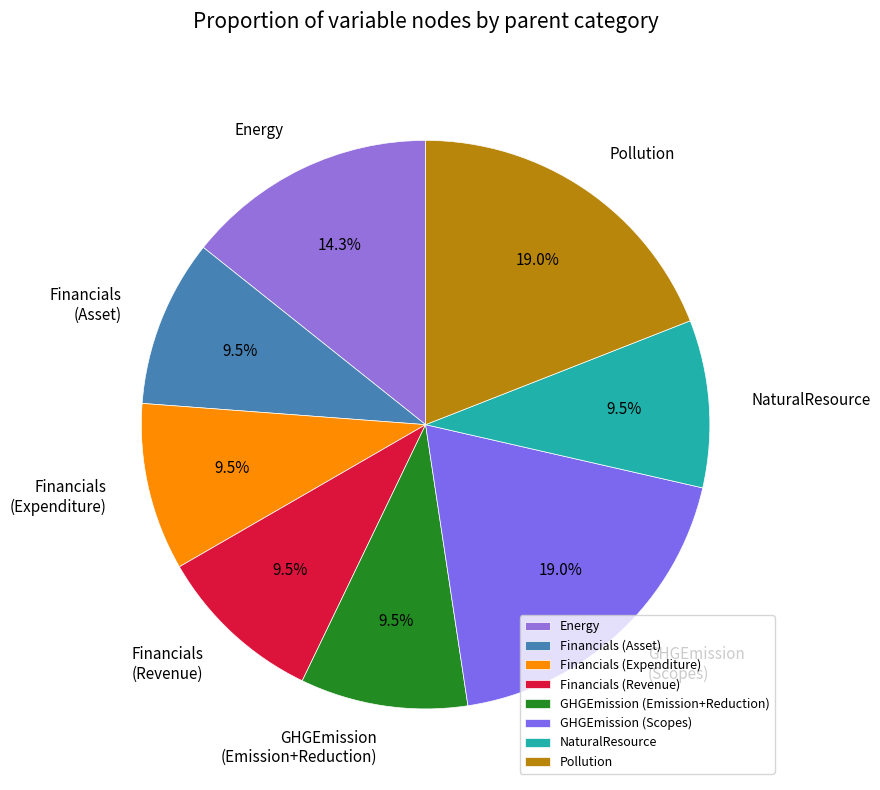

Combined, what portion of the pie is Financials (Asset) and Financials (Expenditure)?

19.0%